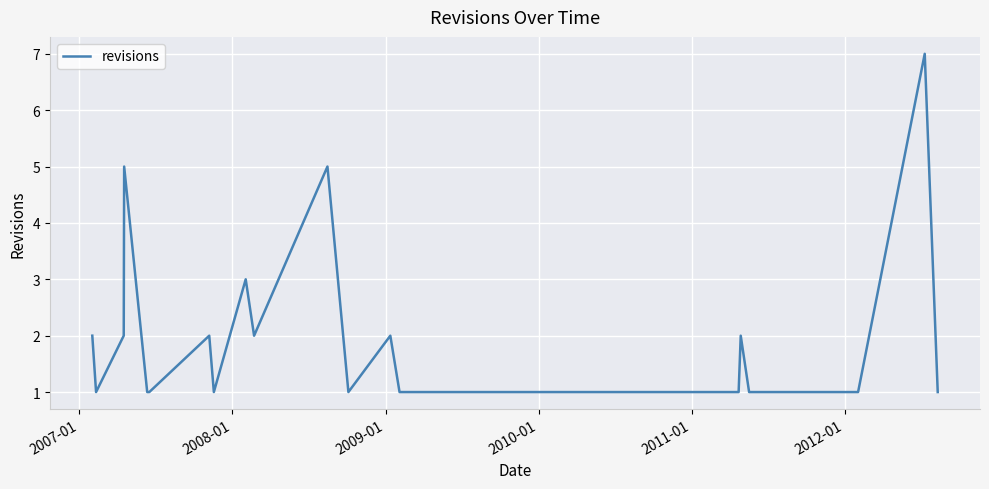

What is the maximum value shown in the chart?

7